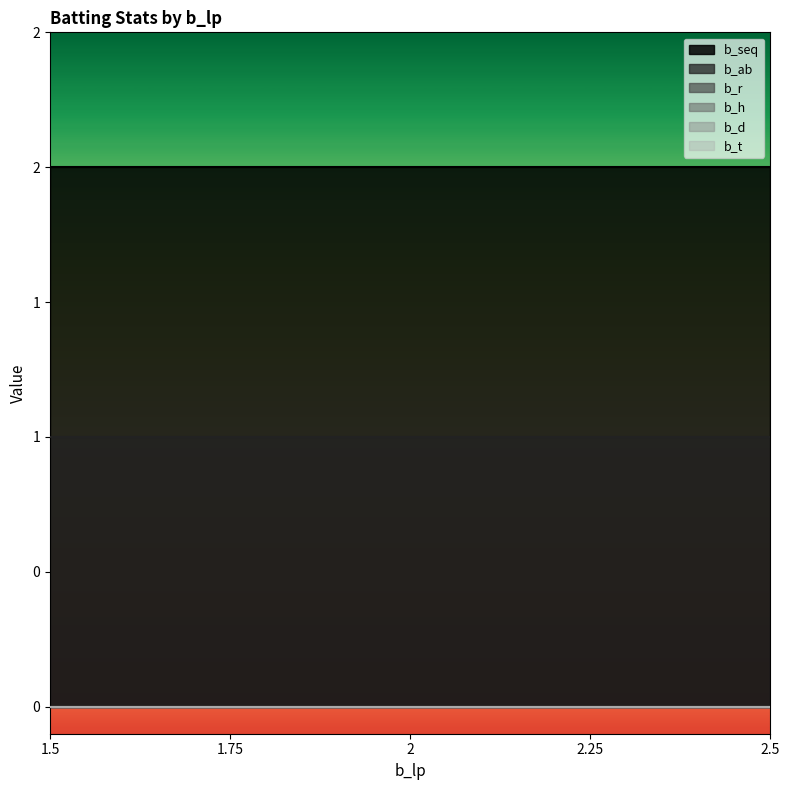

What is the difference between the highest and lowest values at 2?

2